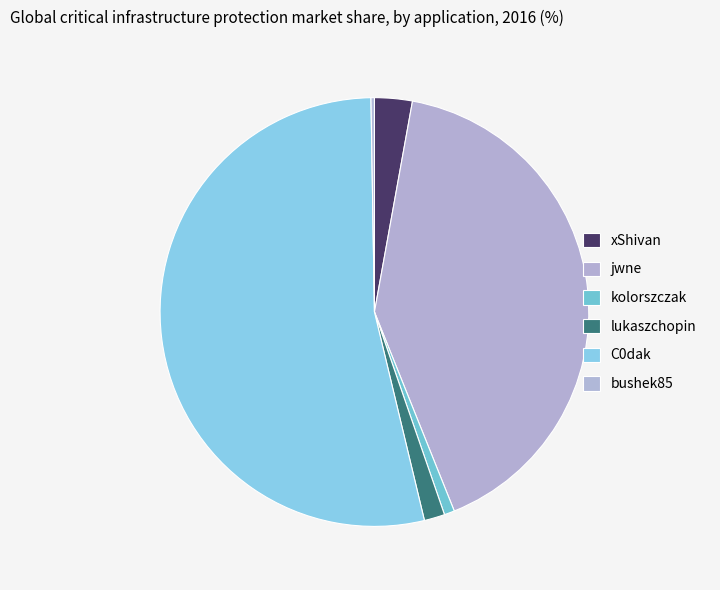

The xShivan slice represents 16% of the pie. True or false?

False